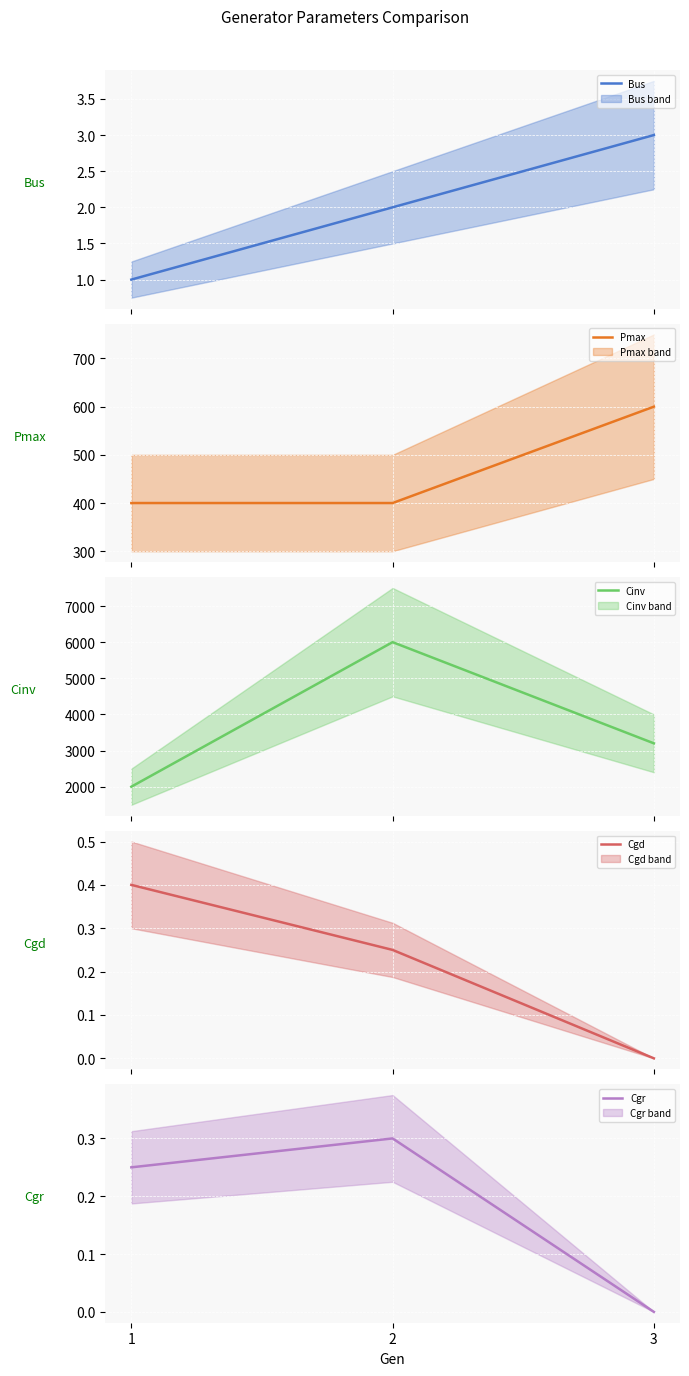

Which series has the largest range (max minus min)?

Cinv